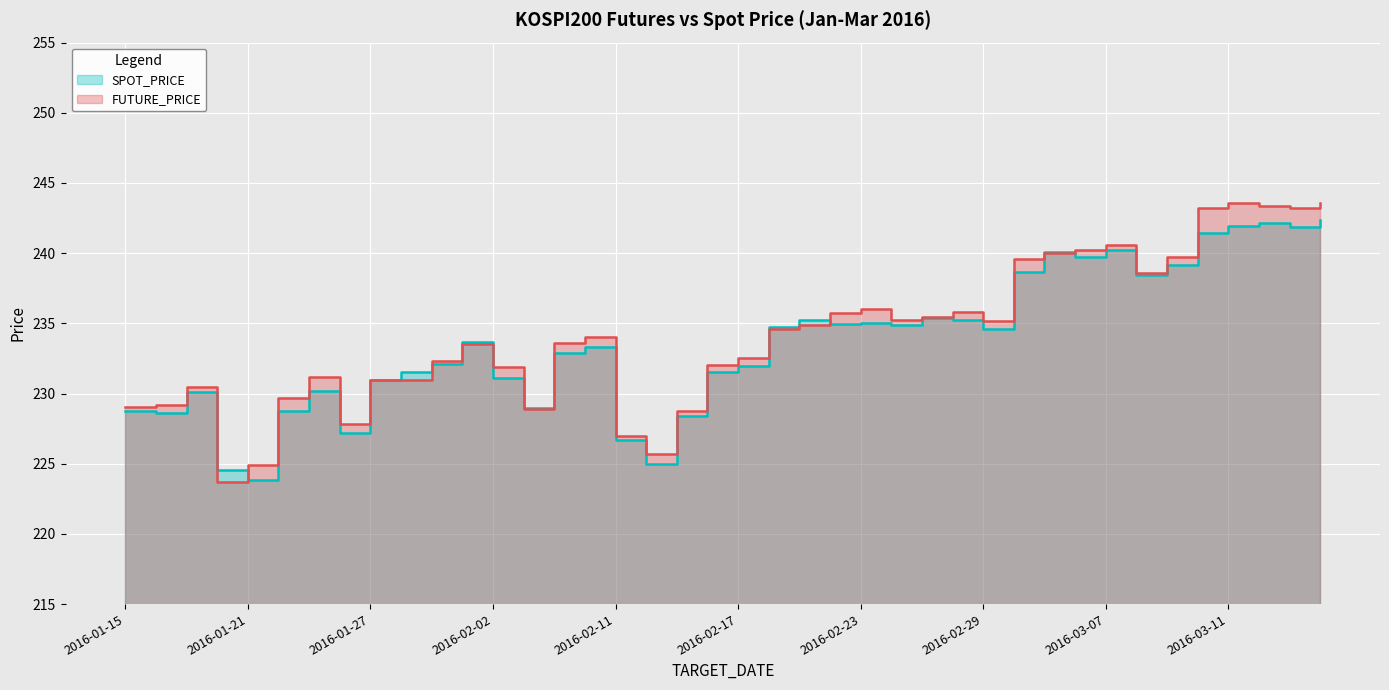

How many interior local valleys does the SPOT_PRICE series have?

11